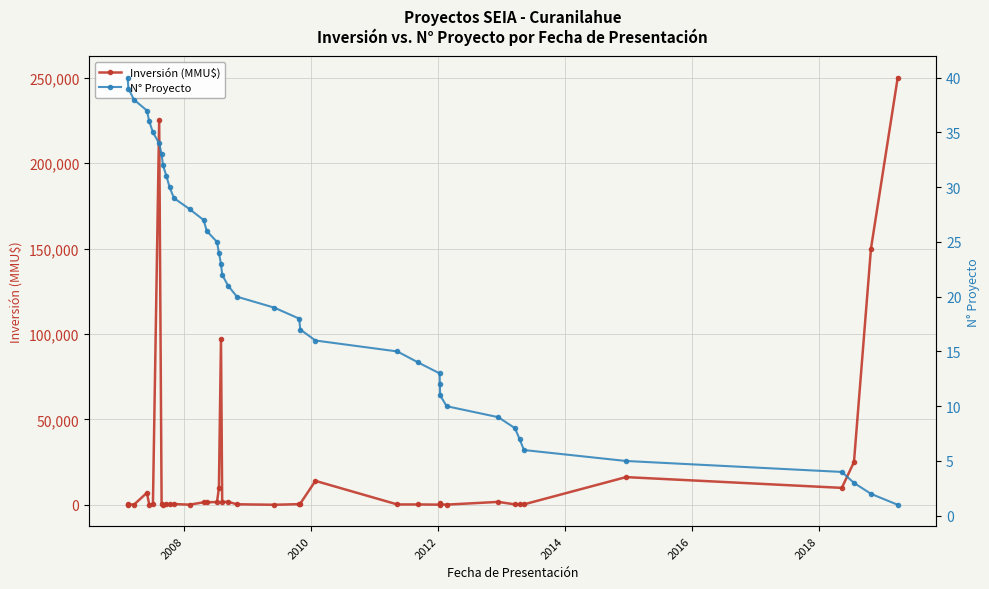

True or false: Inversión (MMU$) has more than 1 points higher than both neighbors.

True